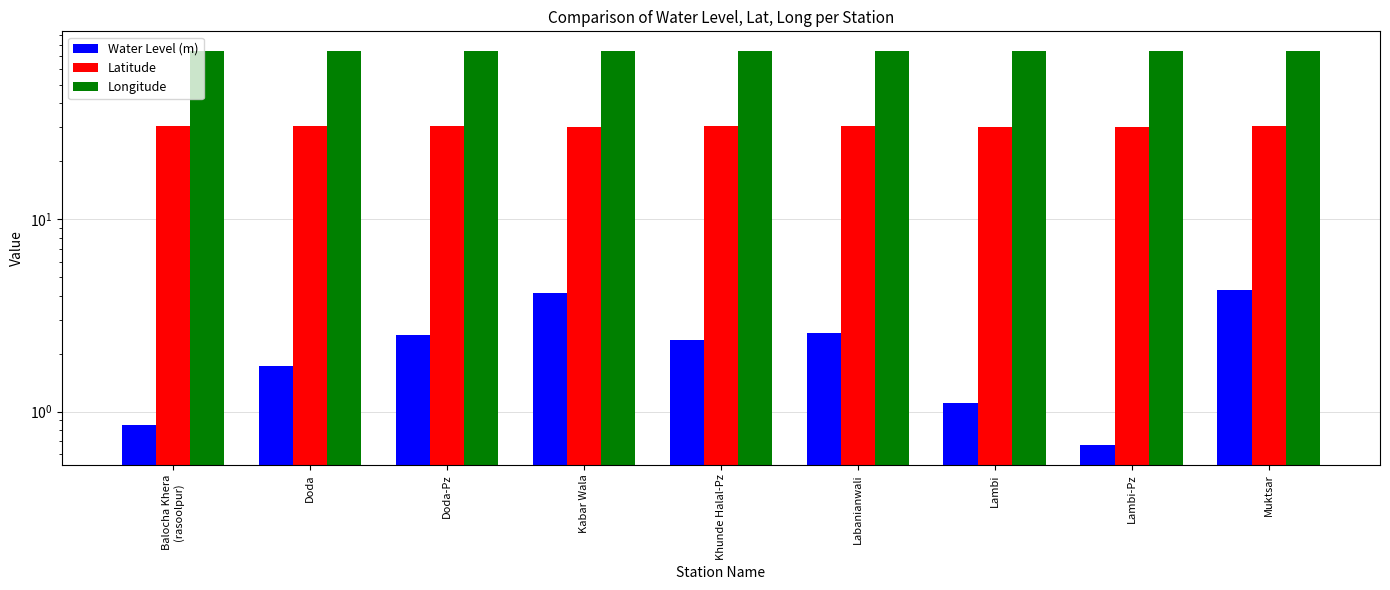

What is the label of the 4th bar from the right?

Labanianwali